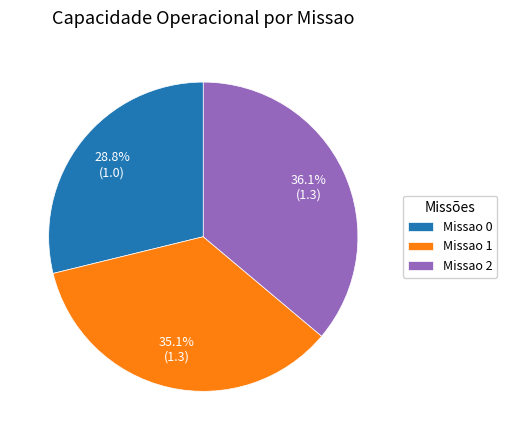

Which slice is the largest?

Missao 2